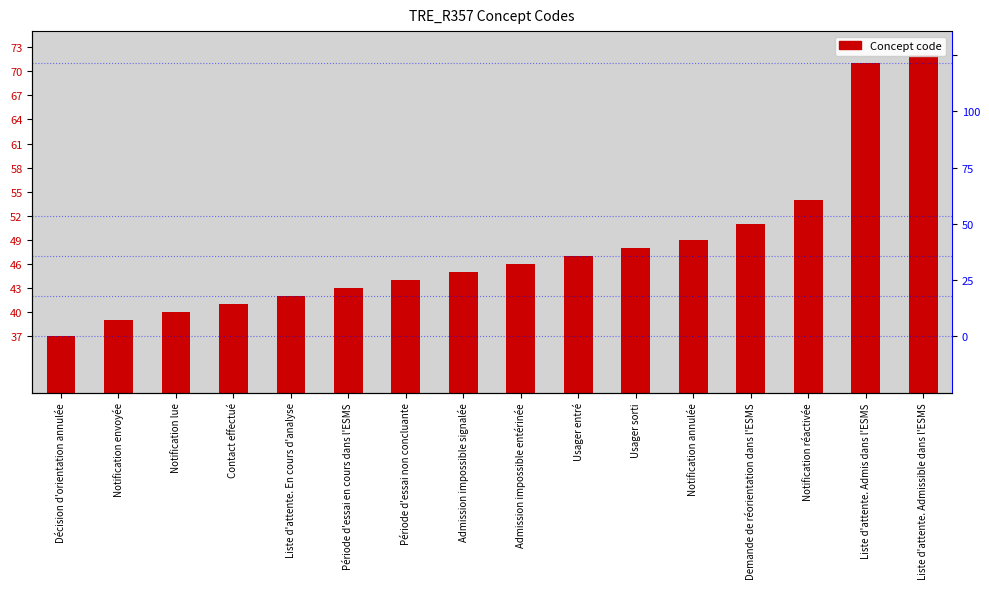

What is the sum of all values?

769